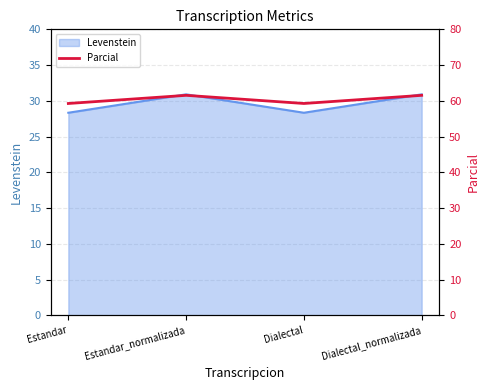

What is the difference between the maximum and minimum values?

2.3